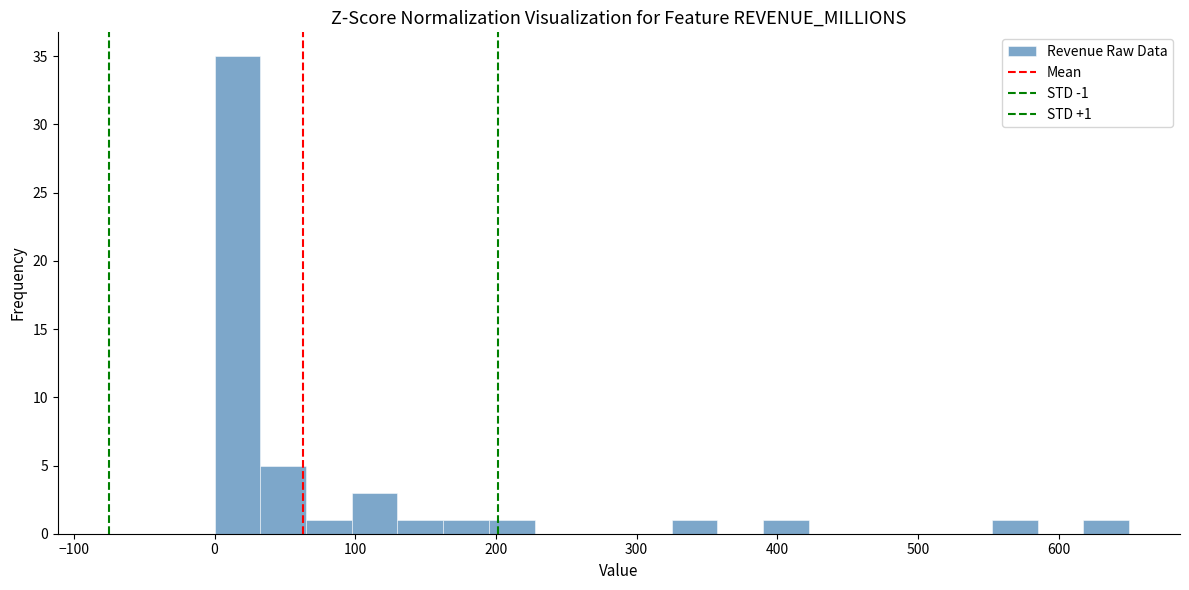

Around what value on the x-axis is the tallest bar? Give the approximate position of its centre, as read against the axis.

20